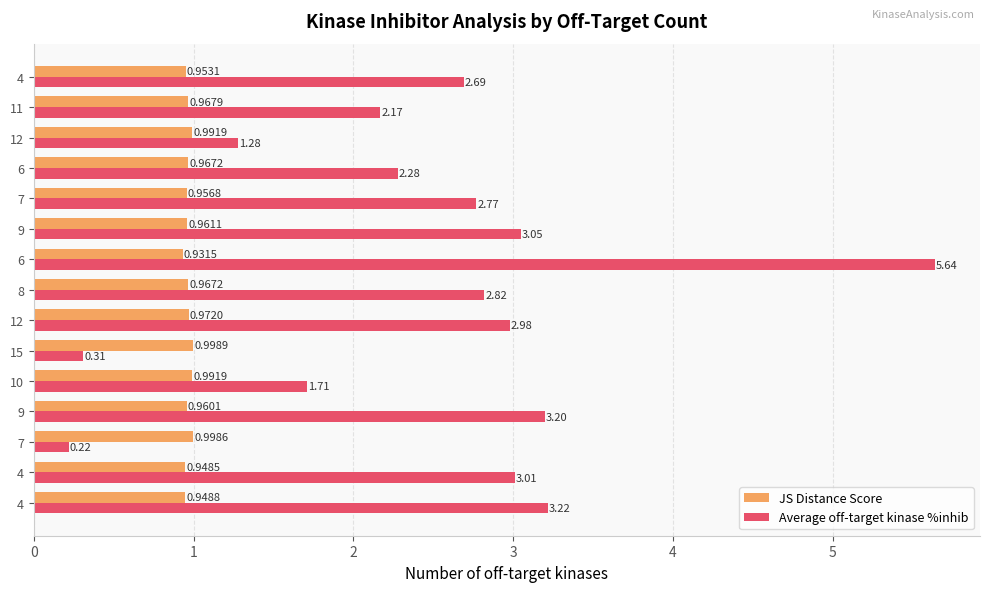

How many values in the Average off-target kinase %inhib series are below 2?

4